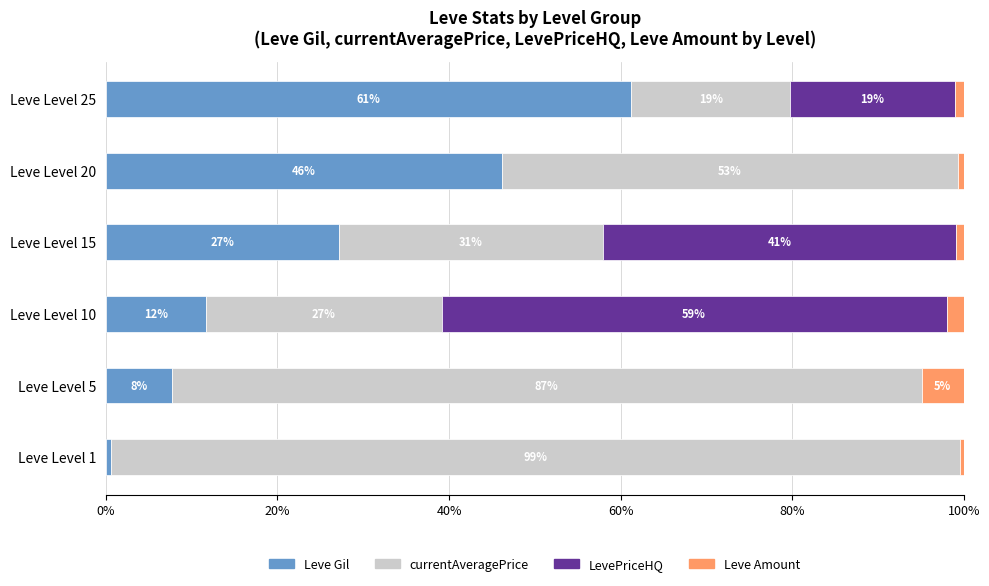

What are all the series names shown in the legend?

Leve Gil, currentAveragePrice, LevePriceHQ, Leve Amount